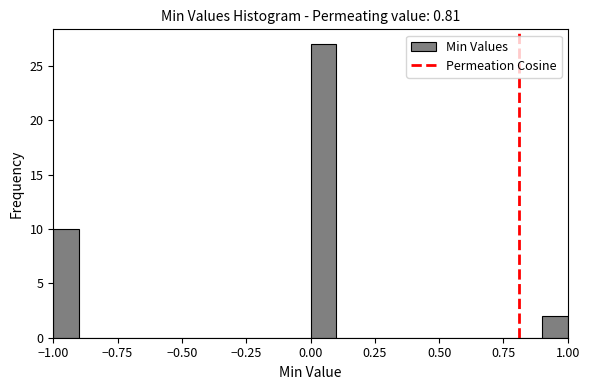

Read against the x-axis, roughly where is the centre of the tallest bar?

0.05